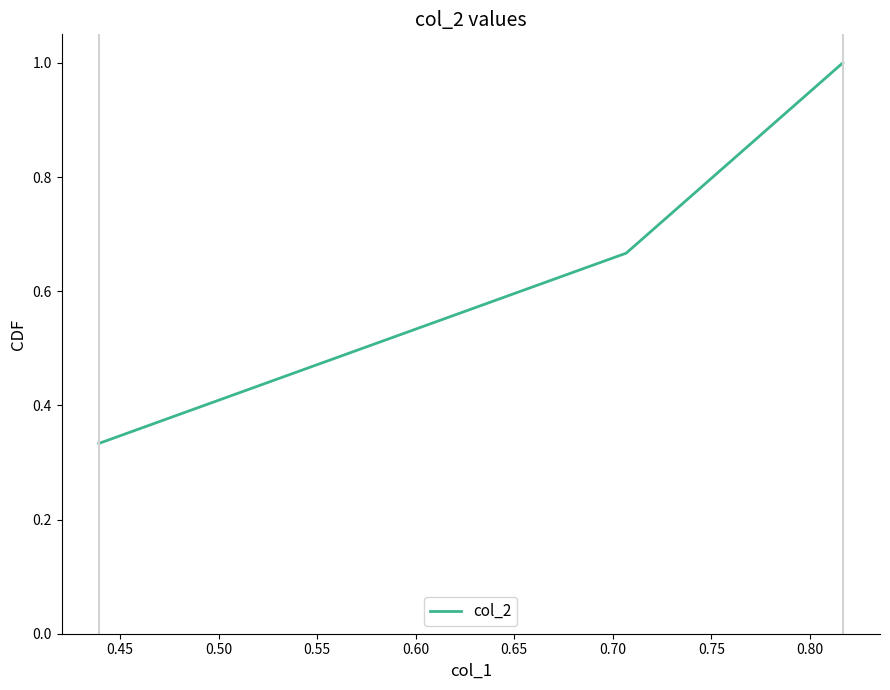

What is the sum of all values?

2.0